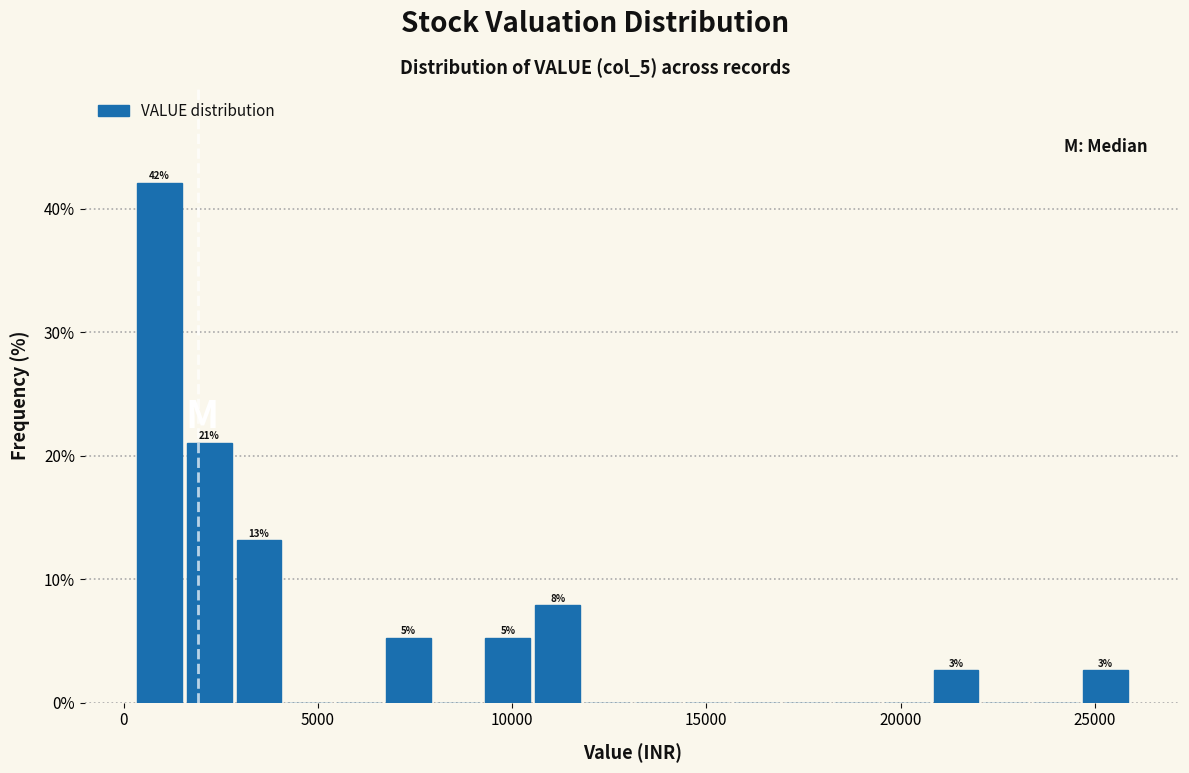

Around what value on the x-axis is the tallest bar? Give the approximate position of its centre, as read against the axis.

1000